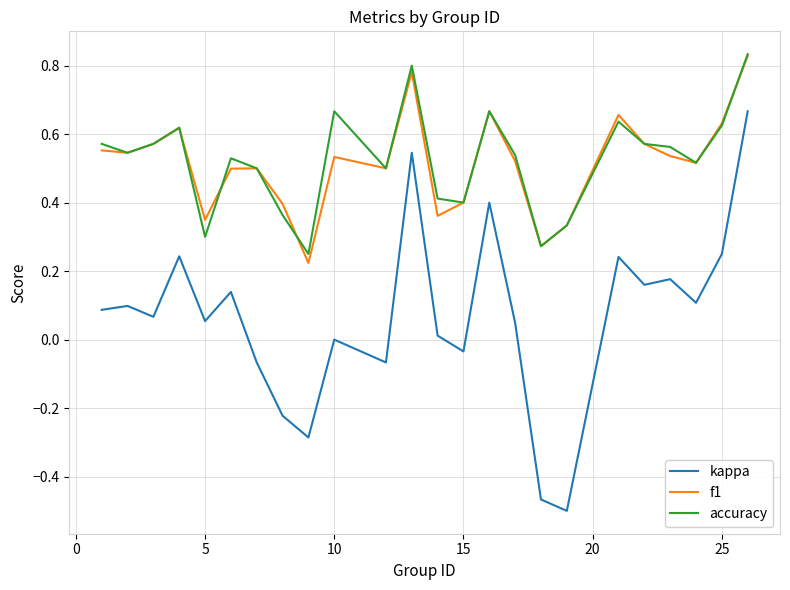

Which series has the largest range (max minus min)?

kappa